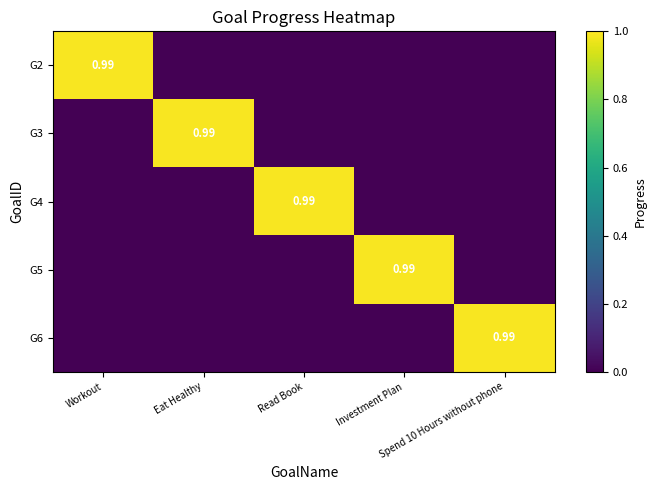

The value of G2 at Spend 10 Hours without phone is 0.0. True or false?

True